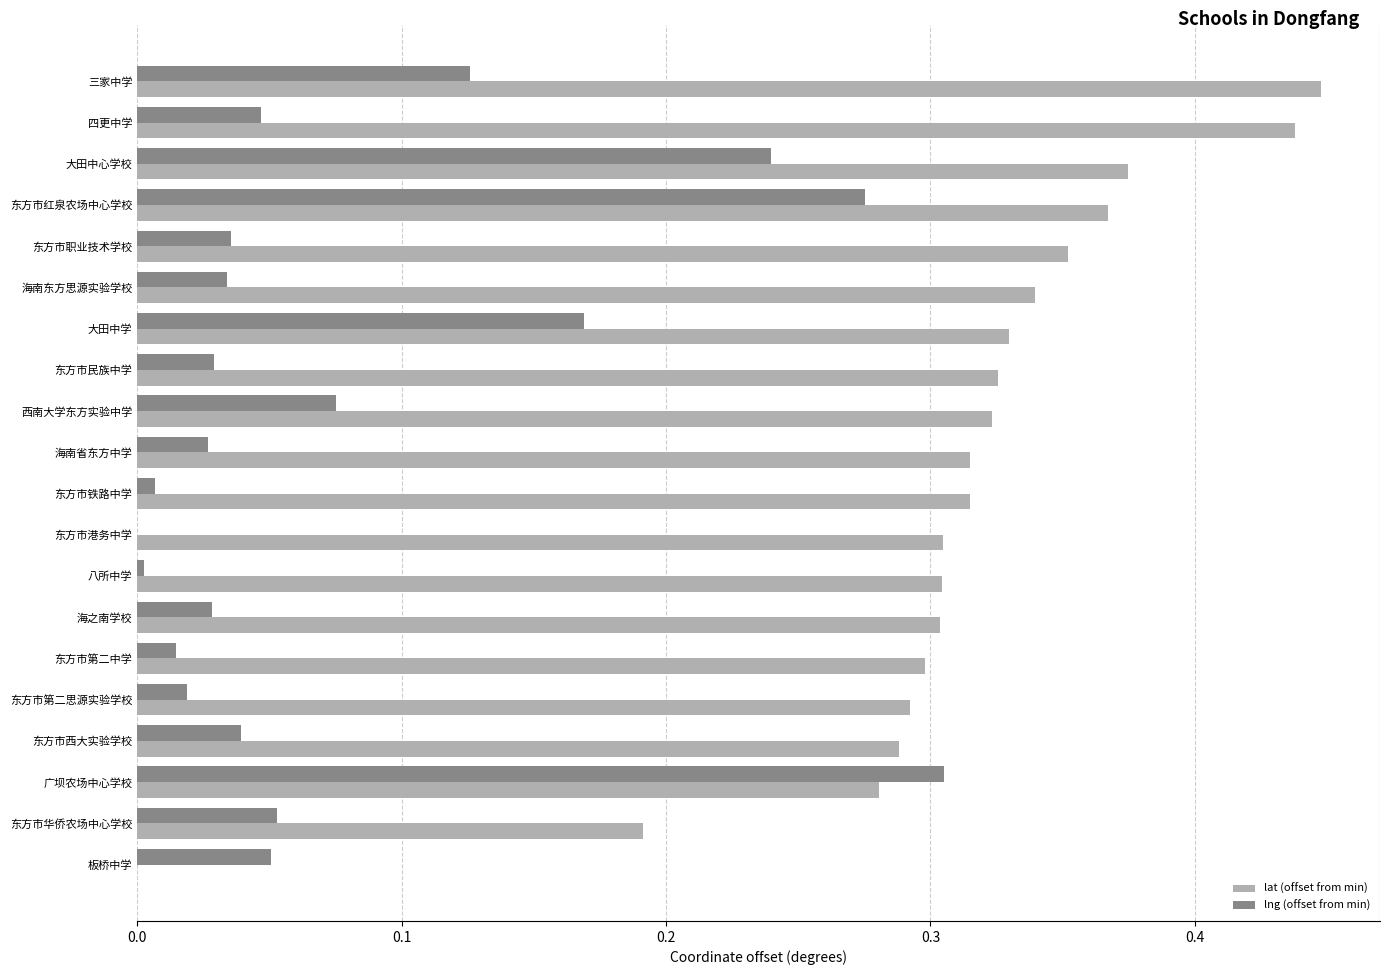

Which category has the highest value in the lat (offset from min) series?

三家中学